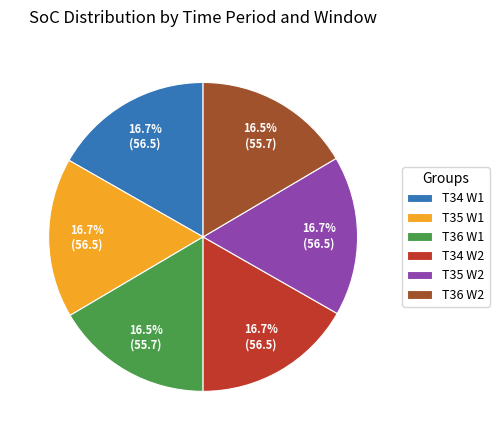

To the nearest percent, what is the difference between the largest and smallest slice percentages?

0%